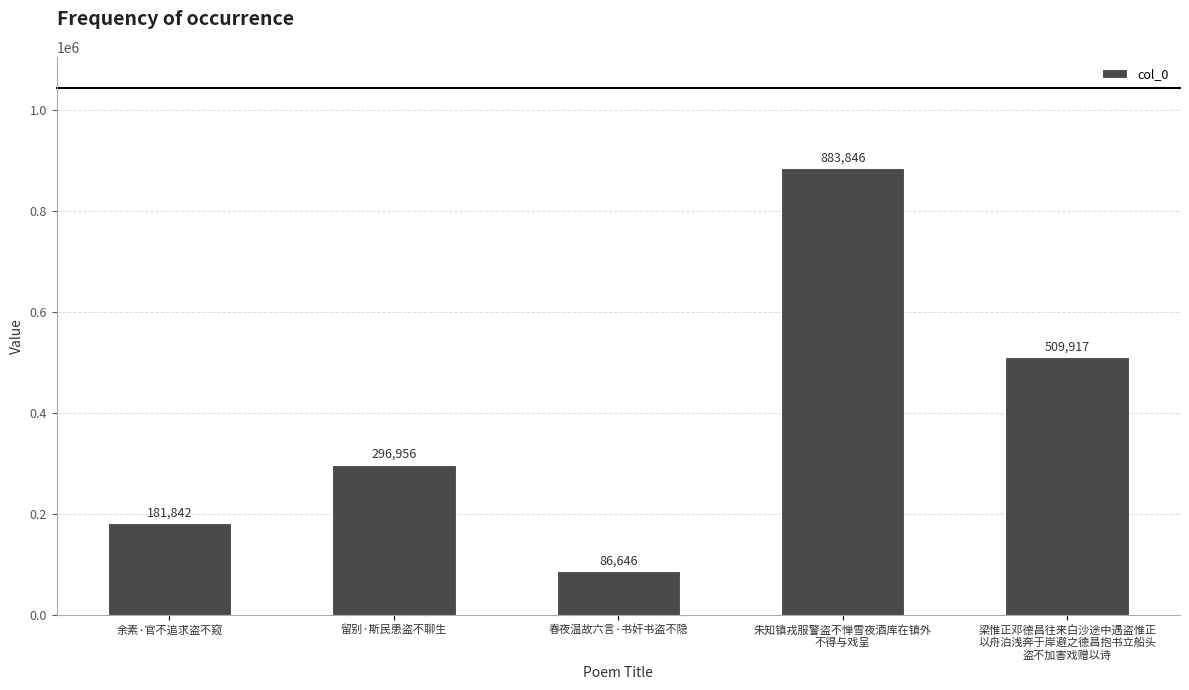

The chart shows a value of 883846 at 朱知镇戎服警盗不惮雪夜酒库在镇外
不得与戏呈. True or false?

True